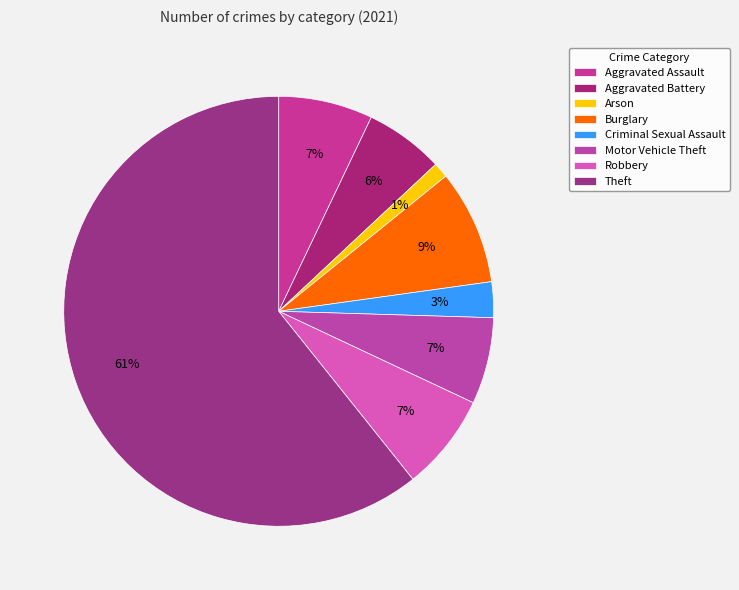

How many slices are in this pie chart?

8